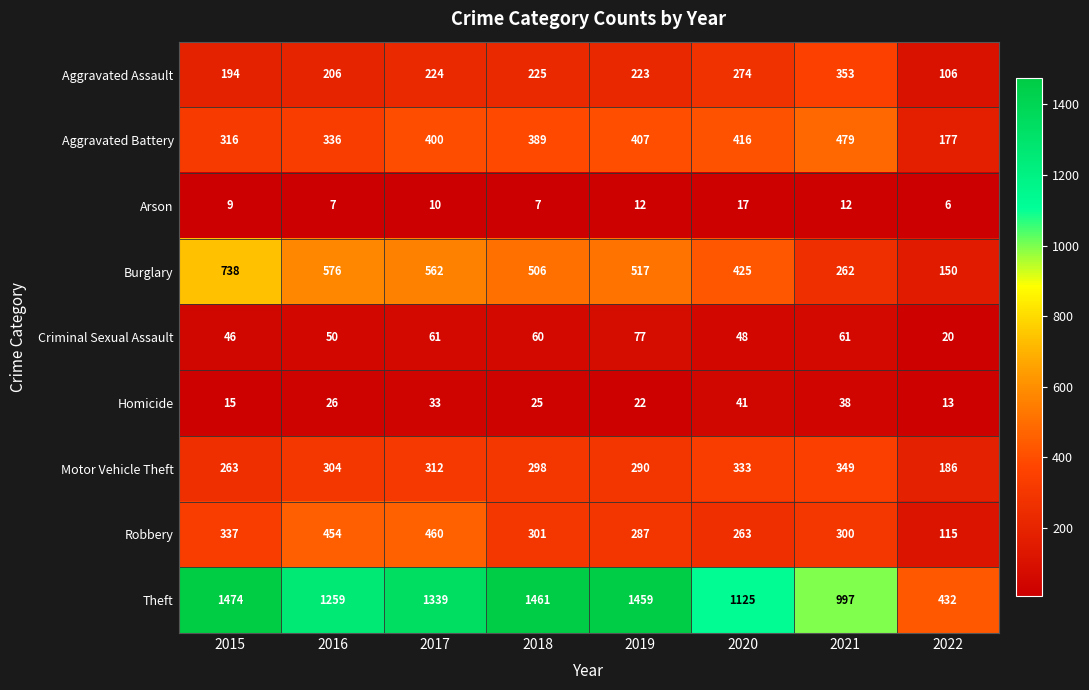

What value does the Criminal Sexual Assault series have at 2015?

46